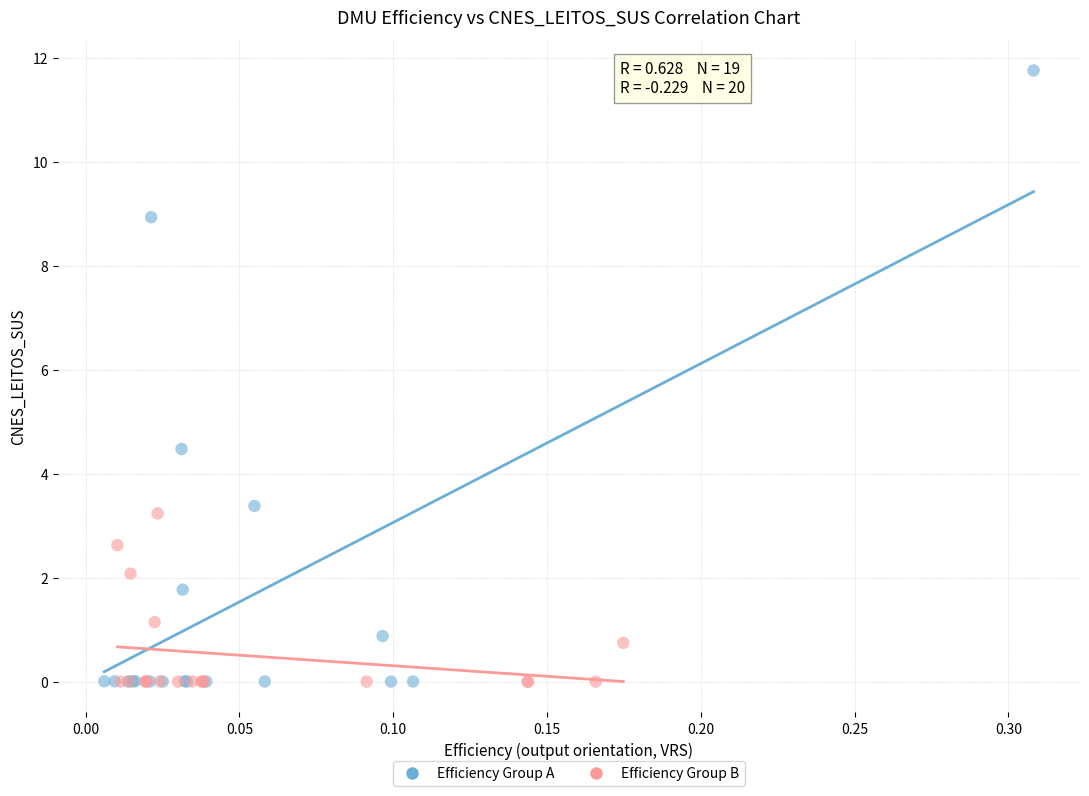

Which series has the widest spread of Y values?

Efficiency Group A